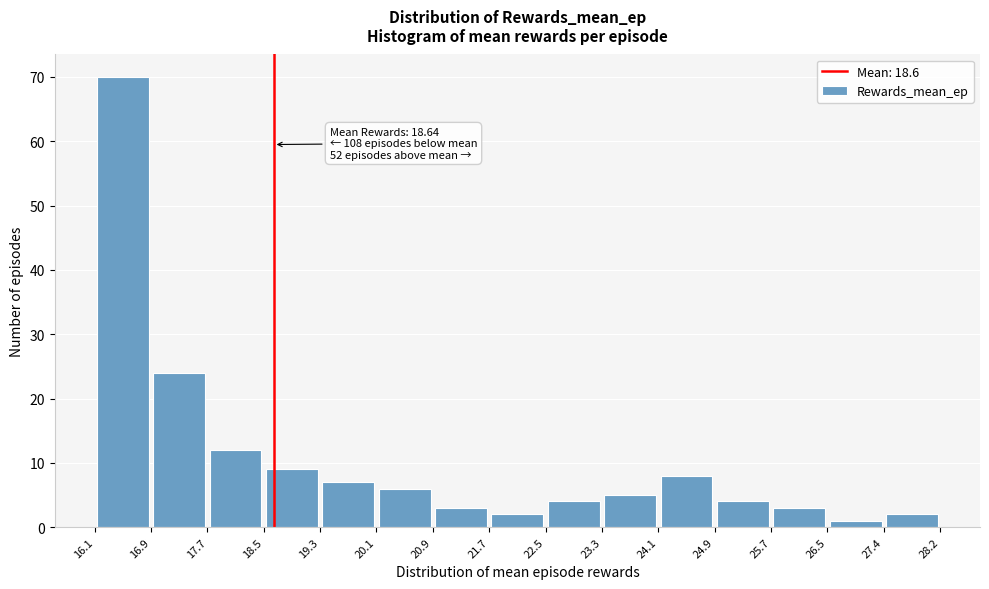

Over which range of the x-axis is the bar tallest?

16.1 to 16.9